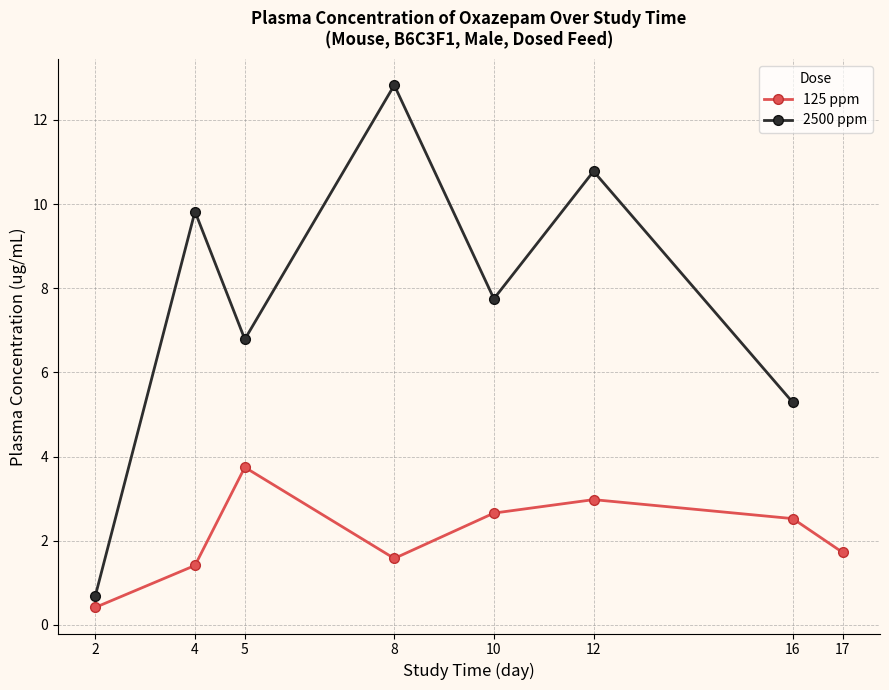

Where is the first local minimum for 125 ppm?

8